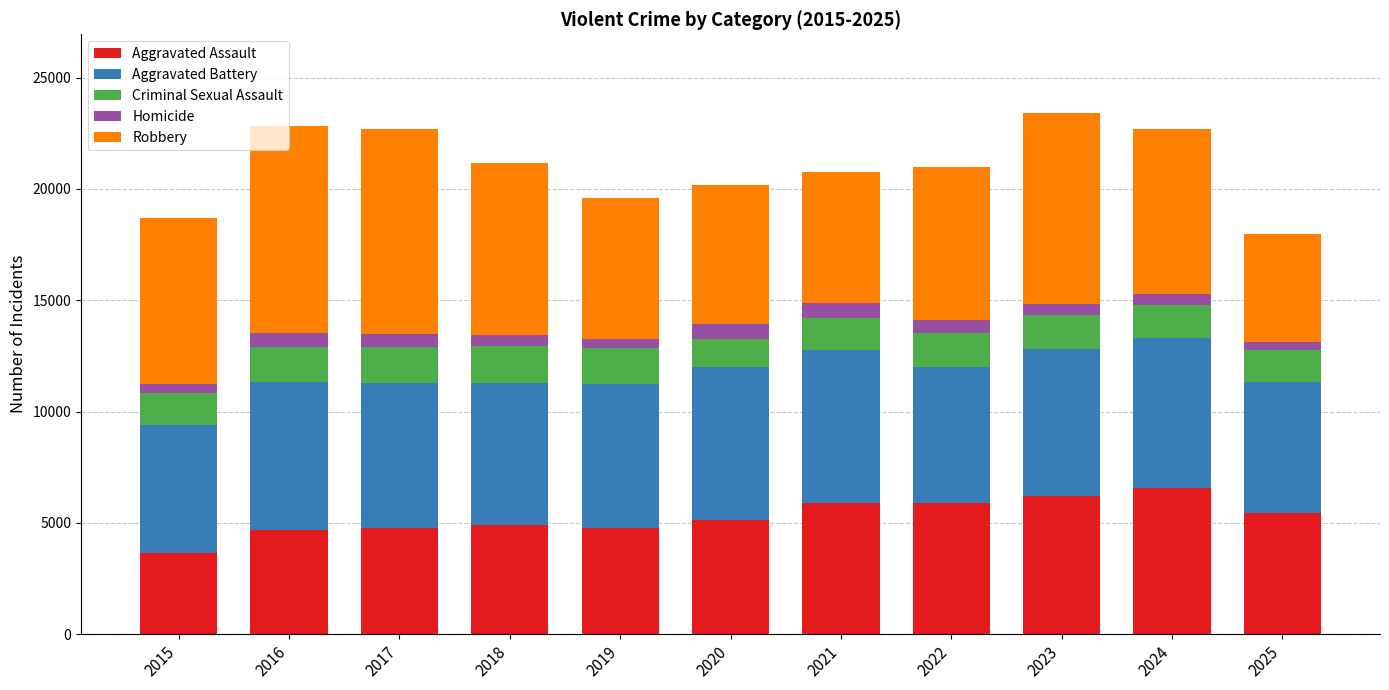

What is the total value across all series at 2021?

20781